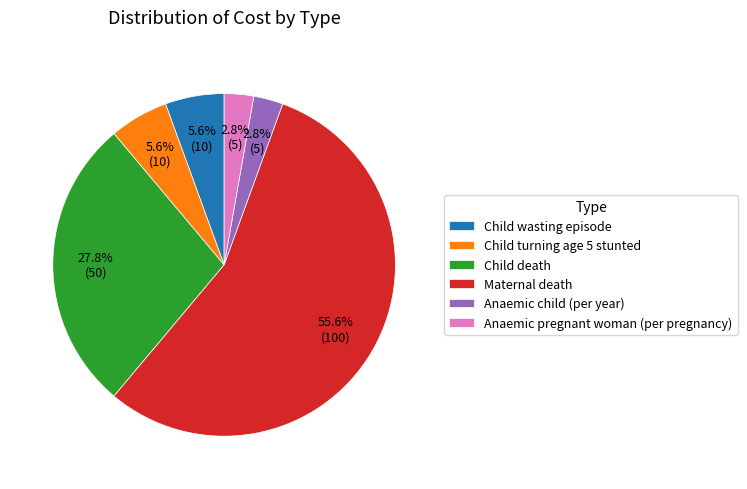

Approximately how many times larger is the value at Child death compared to Child turning age 5 stunted?

5.0